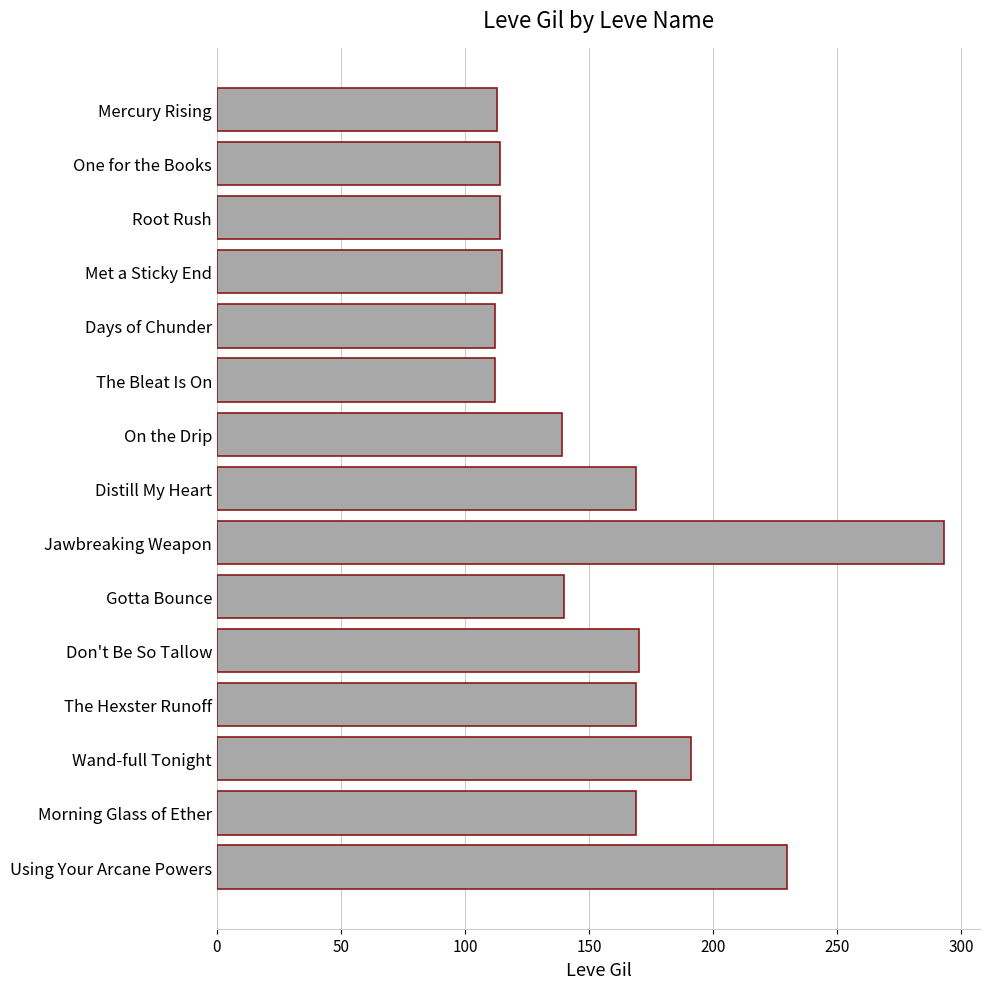

Approximately how many times larger is the value at Distill My Heart compared to One for the Books?

1.5